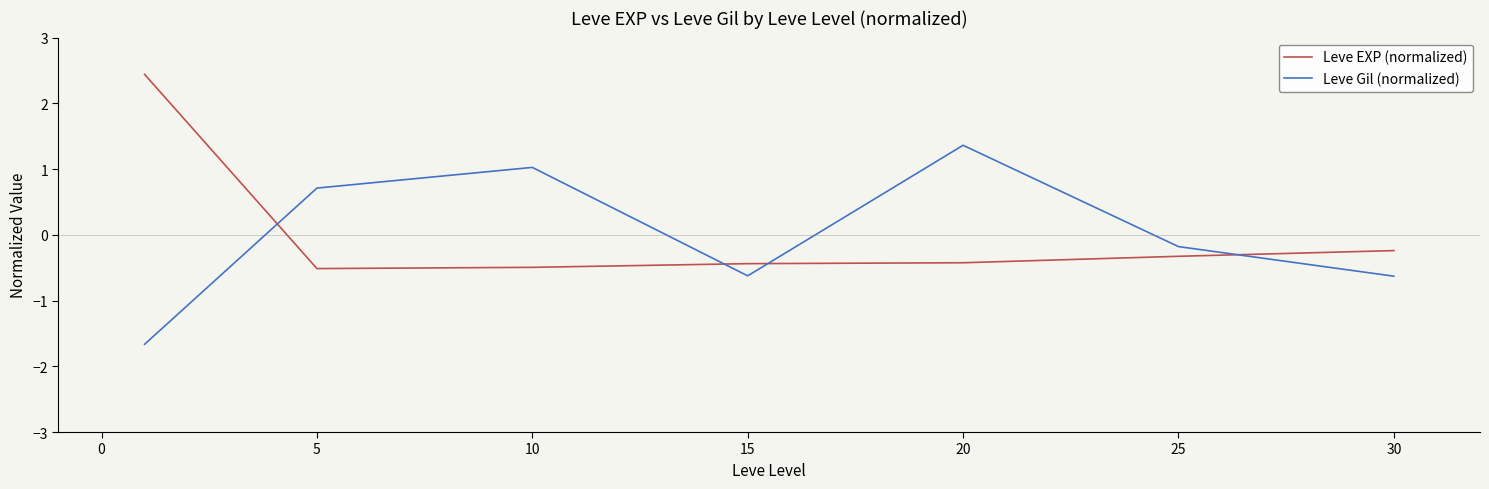

Rank the series by their maximum value, from highest to lowest.

Leve EXP (normalized), Leve Gil (normalized)